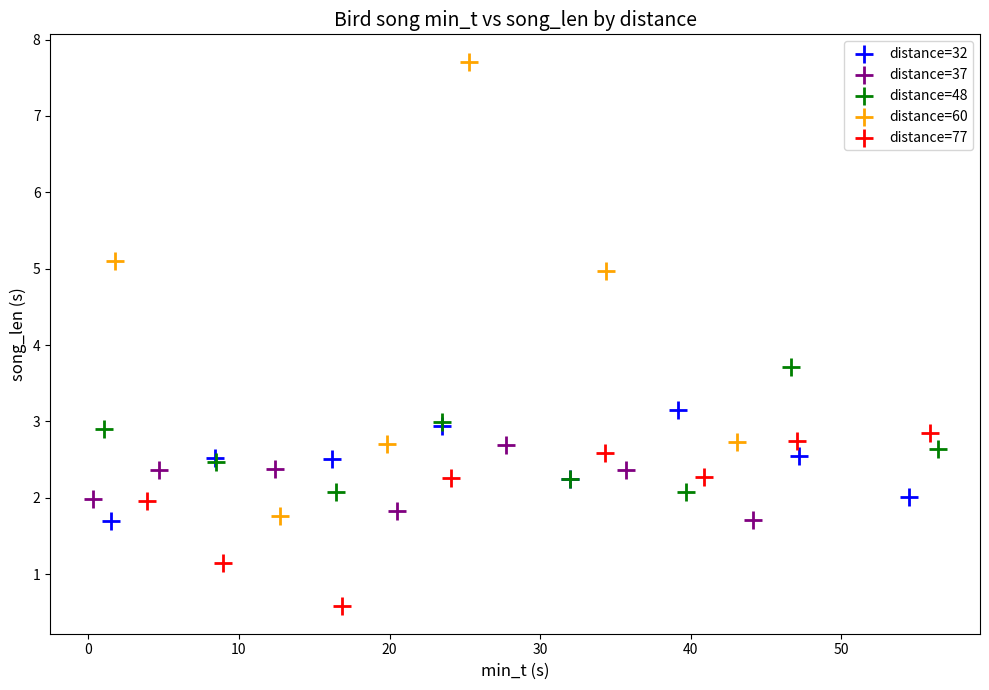

Which series contains the lowest Y value?

distance=77